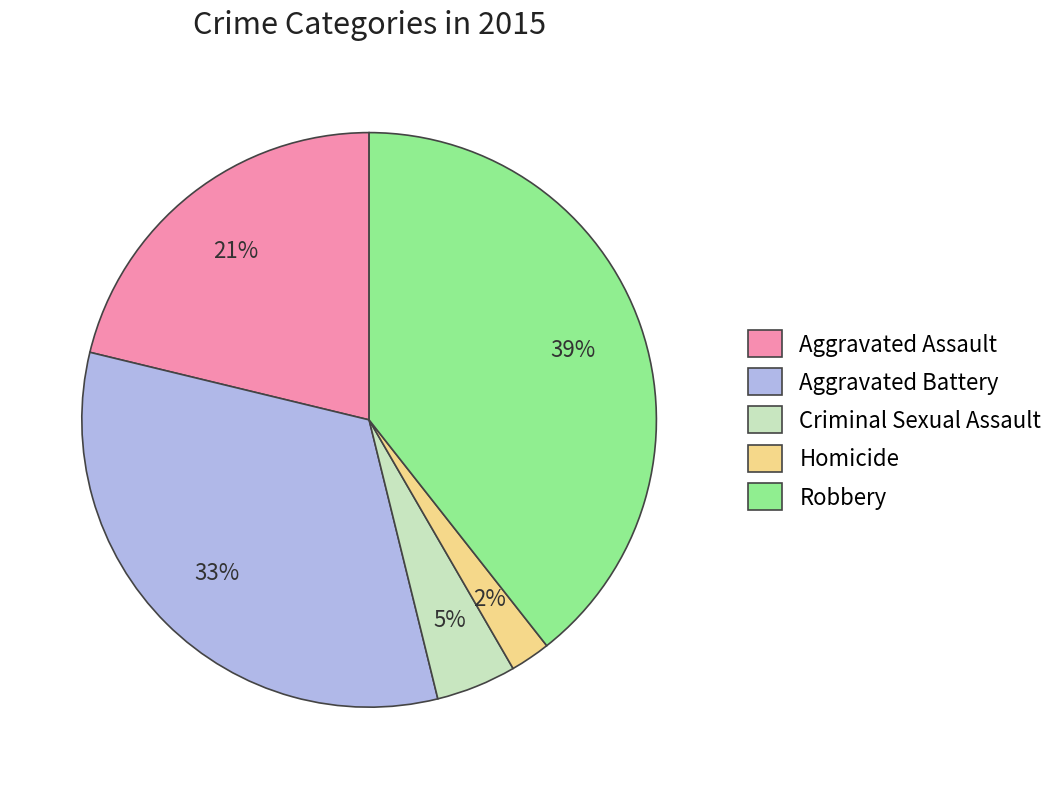

Count the number of slices in the pie.

5